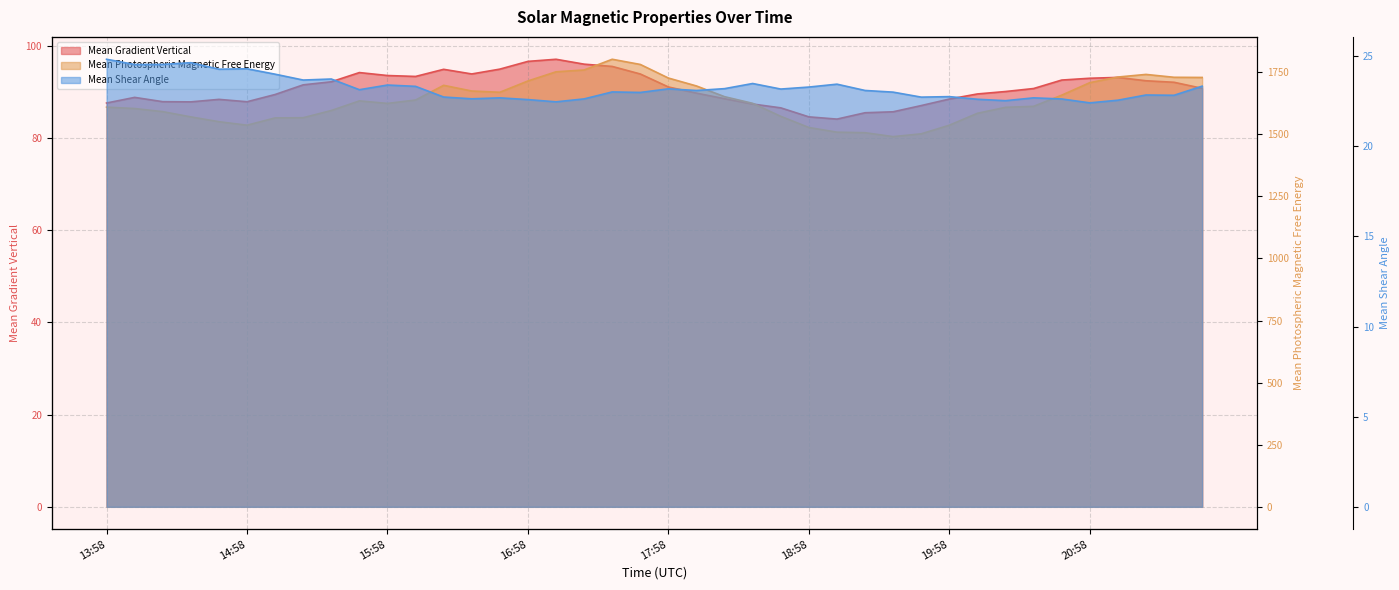

True or false: Mean Shear Angle has a value of 22.9 at 37.

True